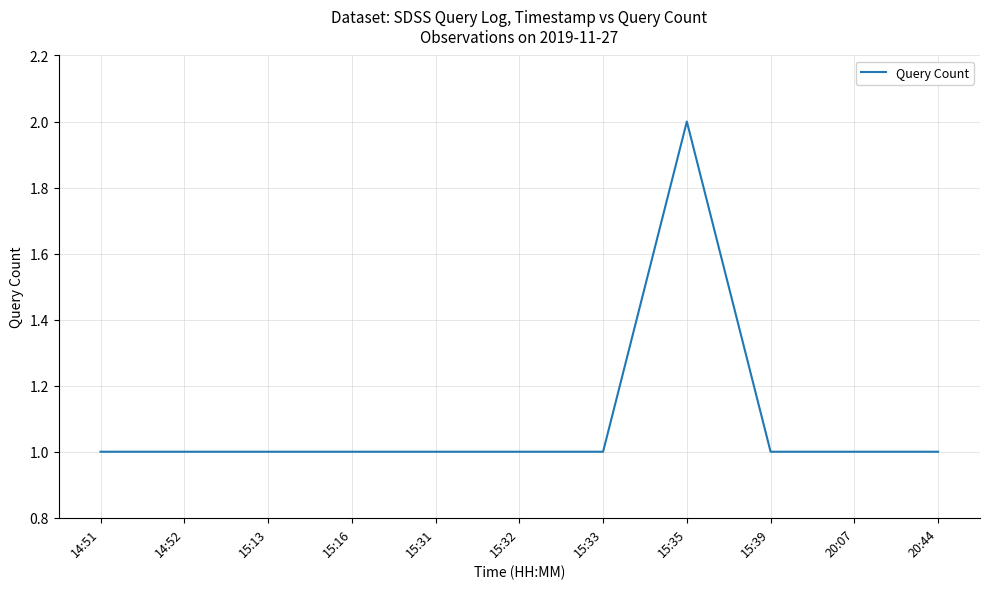

Which label corresponds to the largest value in the chart?

15:35